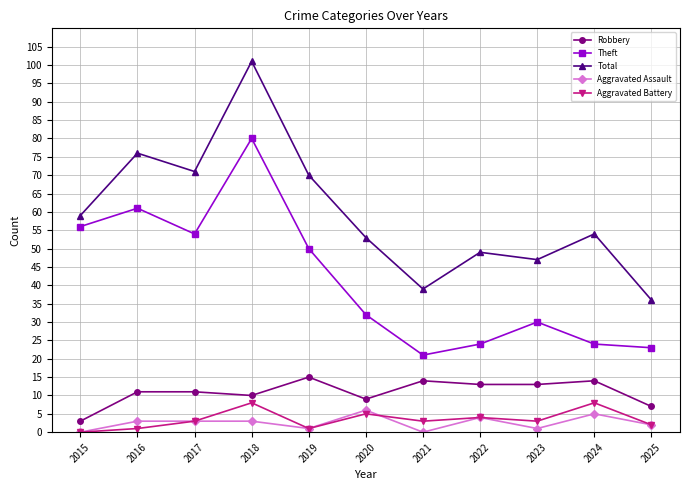

True or false: Total and Aggravated Battery intersect in this chart.

False